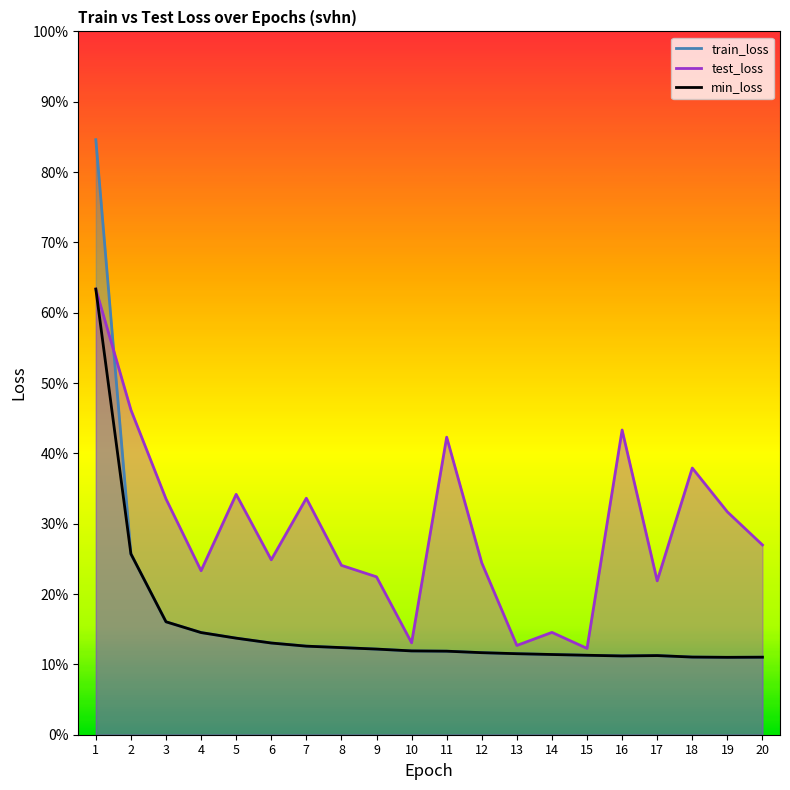

Which series has the largest range (max minus min)?

train_loss